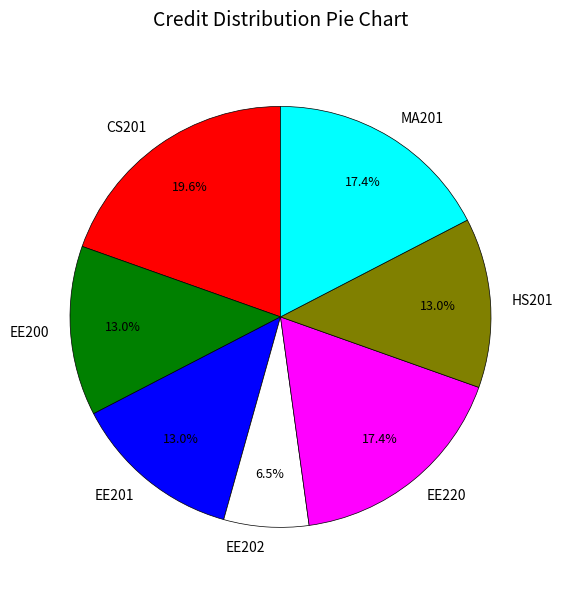

What is the largest slice in the pie chart?

CS201